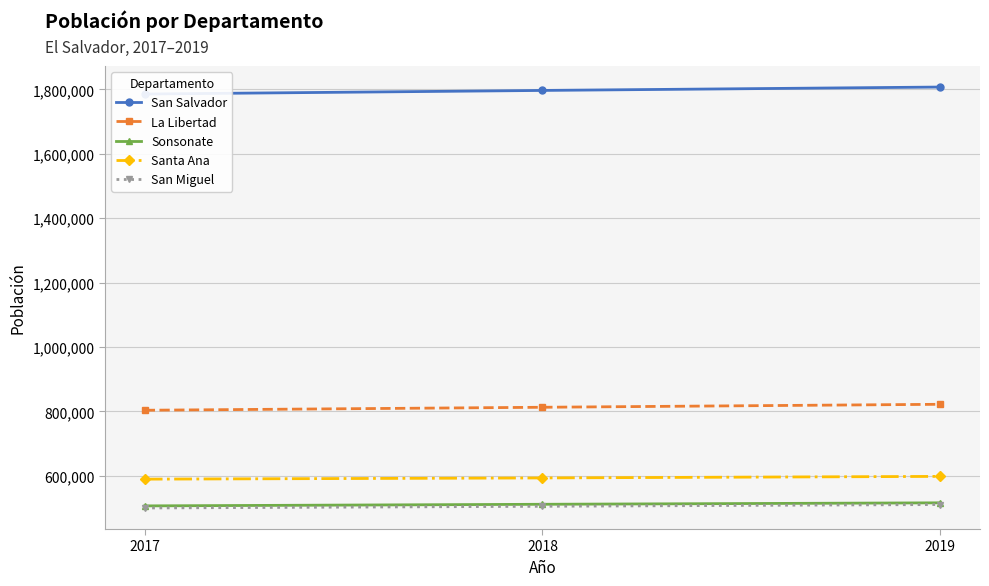

What is the difference between the maximum and second lowest values in the San Salvador series?

10536